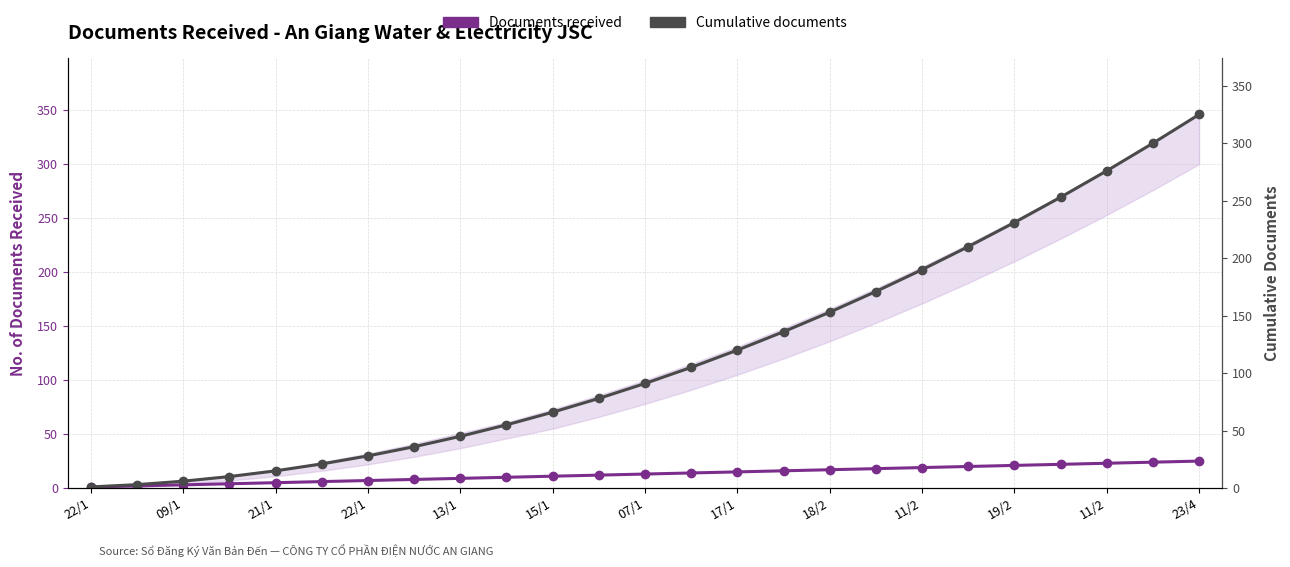

What is the difference between the maximum and minimum values in the Cumulative documents series?

324